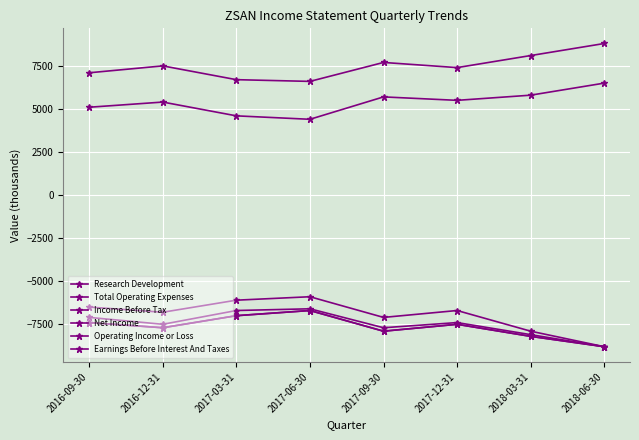

Which series has the widest spread of values?

Earnings Before Interest And Taxes